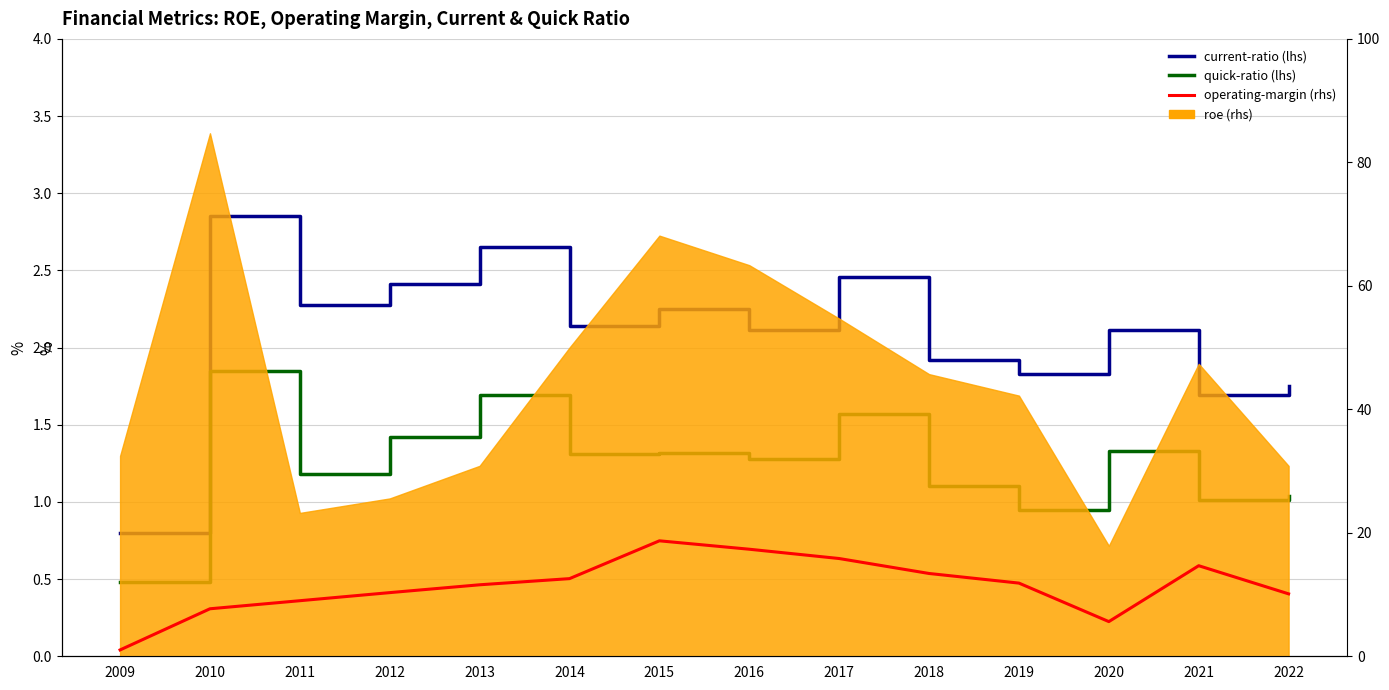

How many data points in operating-margin are less than 11?

6